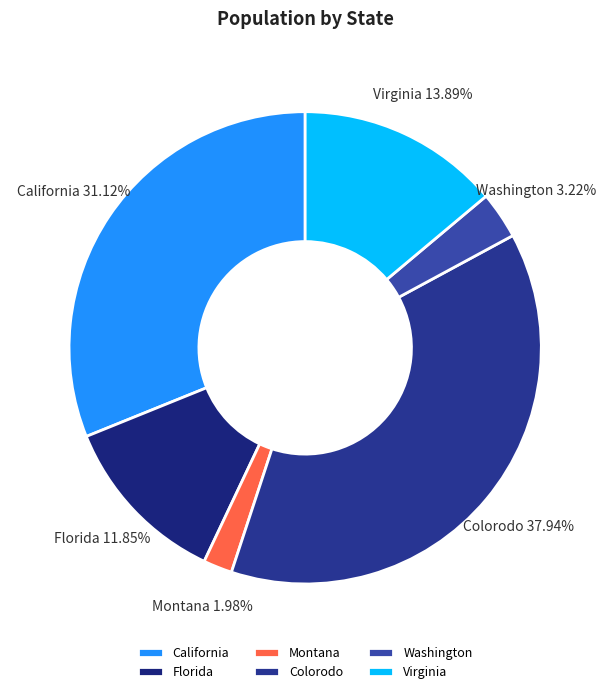

The Virginia slice represents 14% of the pie. True or false?

True